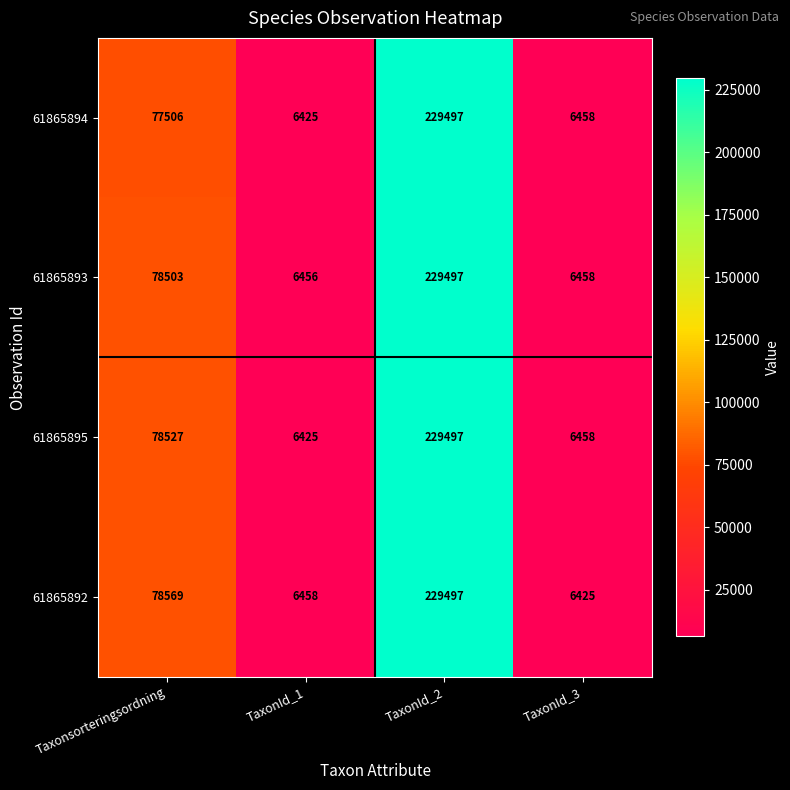

What is the total value across all series at Taxonsorteringsordning?

313105